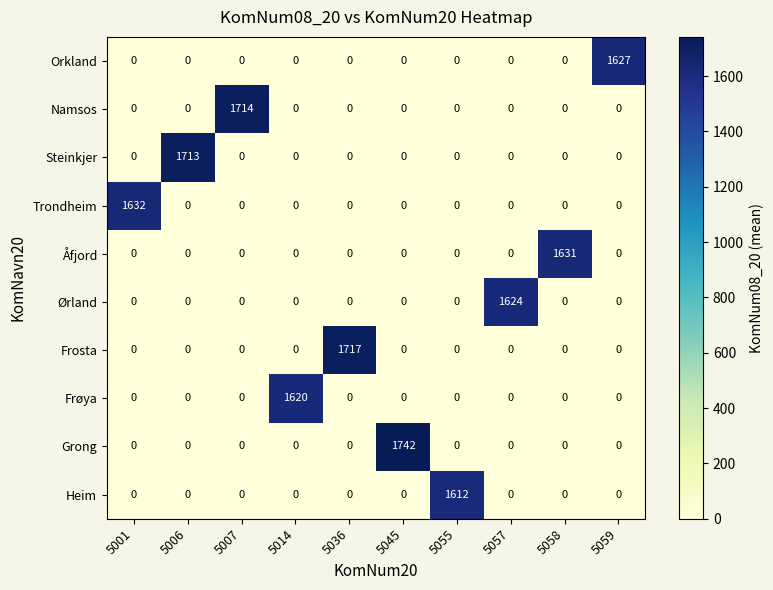

Which label corresponds to the largest value in the chart?

5045